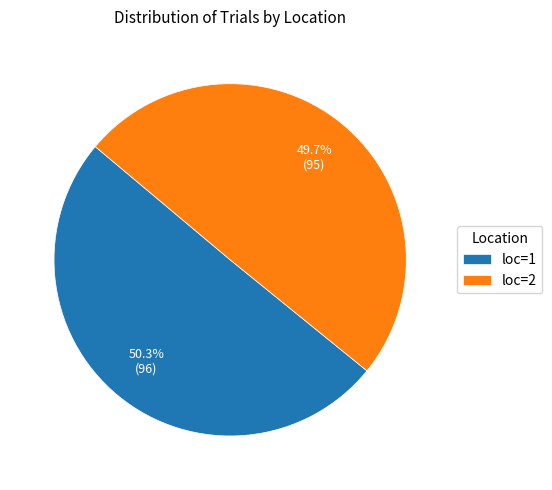

What is the smallest slice in the pie chart?

loc=2